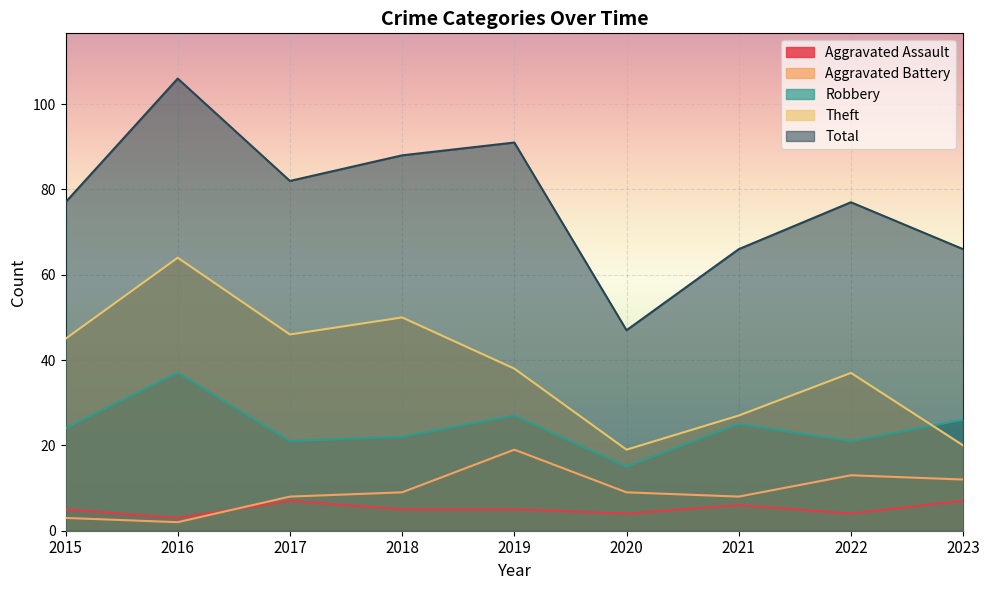

Where is the first local maximum for Robbery?

2016